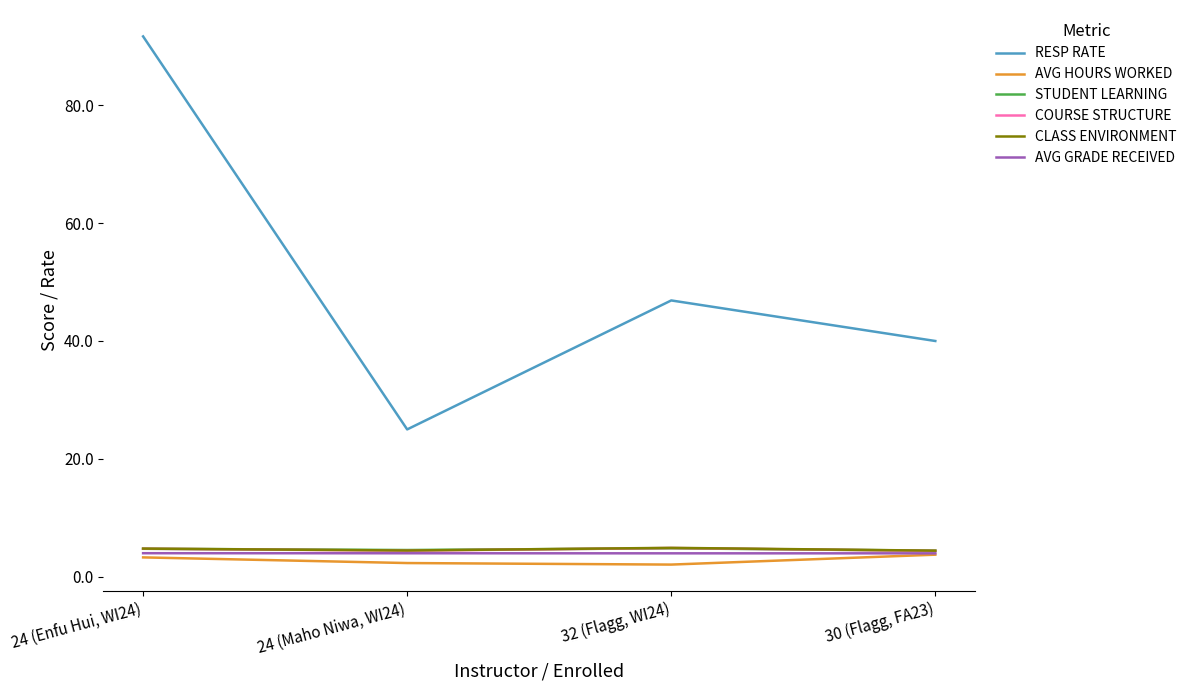

What position from the left is 30 (Flagg, FA23)?

4